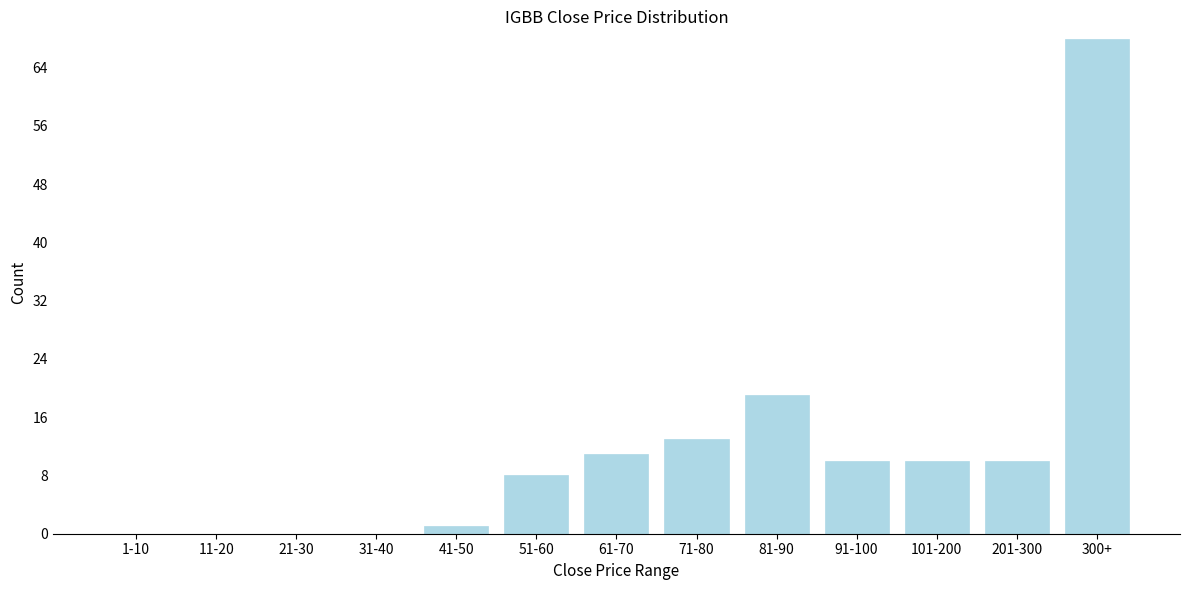

Reading left to right, what are all the values shown in this chart?

1-10=0	11-20=0	21-30=0	31-40=0	41-50=1	51-60=8	61-70=11	71-80=13	81-90=19	91-100=10	101-200=10	201-300=10	300+=68